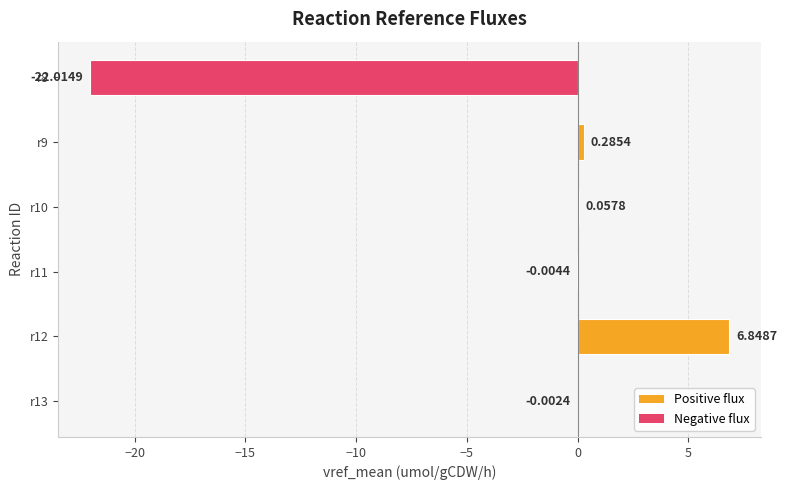

Between r11 and r12, which is larger?

r12